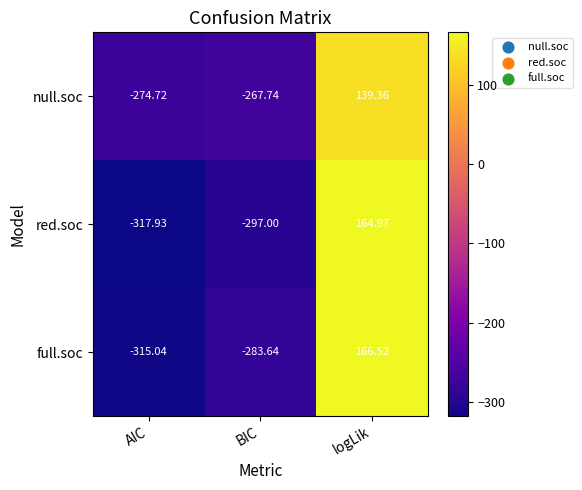

How many negative values does the red.soc series have?

2